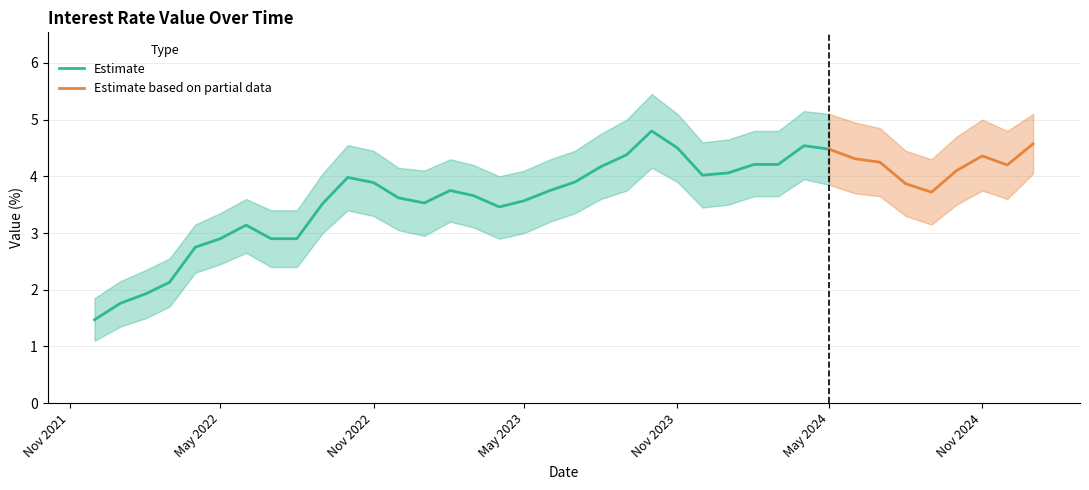

List the labels in order of value, smallest first.

2021-12-01, 2022-01-01, 2022-02-01, 2022-03-01, 2022-04-01, 2022-05-01, 2022-07-01, 2022-08-01, 2022-06-01, 2023-04-01, 2022-09-01, 2023-01-01, 2023-05-01, 2022-12-01, 2023-03-01, 2024-09-01, 2023-02-01, 2023-06-01, 2024-08-01, 2022-11-01, 2023-07-01, 2022-10-01, 2023-12-01, 2024-01-01, 2024-10-01, 2023-08-01, 2024-12-01, 2024-02-01, 2024-03-01, 2024-07-01, 2024-06-01, 2024-11-01, 2023-09-01, 2024-05-01, 2023-11-01, 2024-04-01, 2025-01-01, 2023-10-01